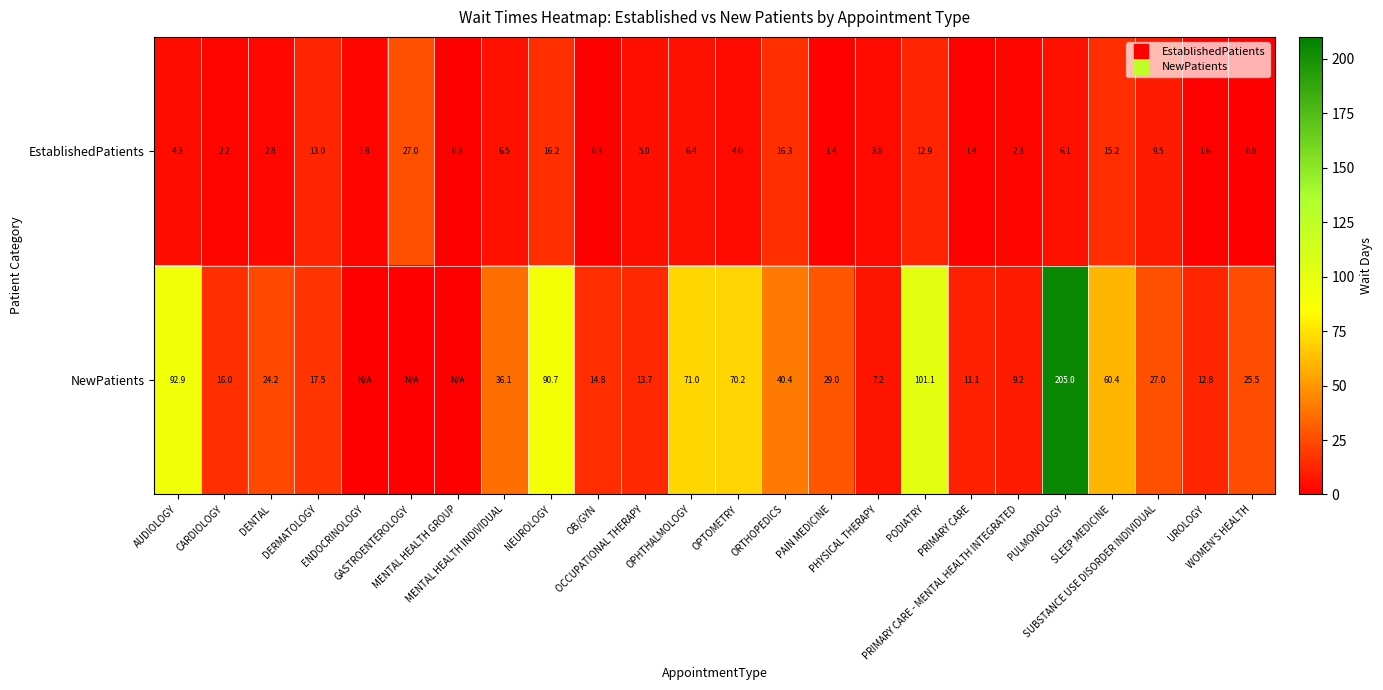

What is the spread (max minus min) of values at DERMATOLOGY?

4.5